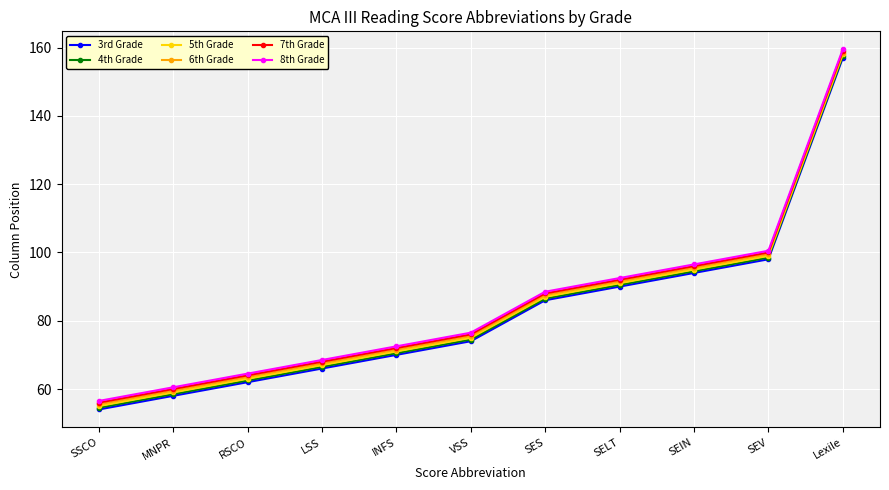

How many data points in 6th Grade are less than 75?

5